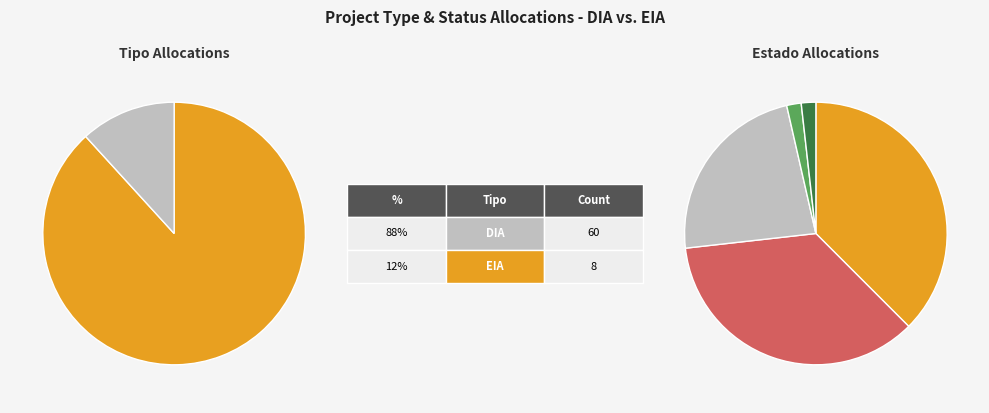

Is it true that DIA is 77% of the pie?

False